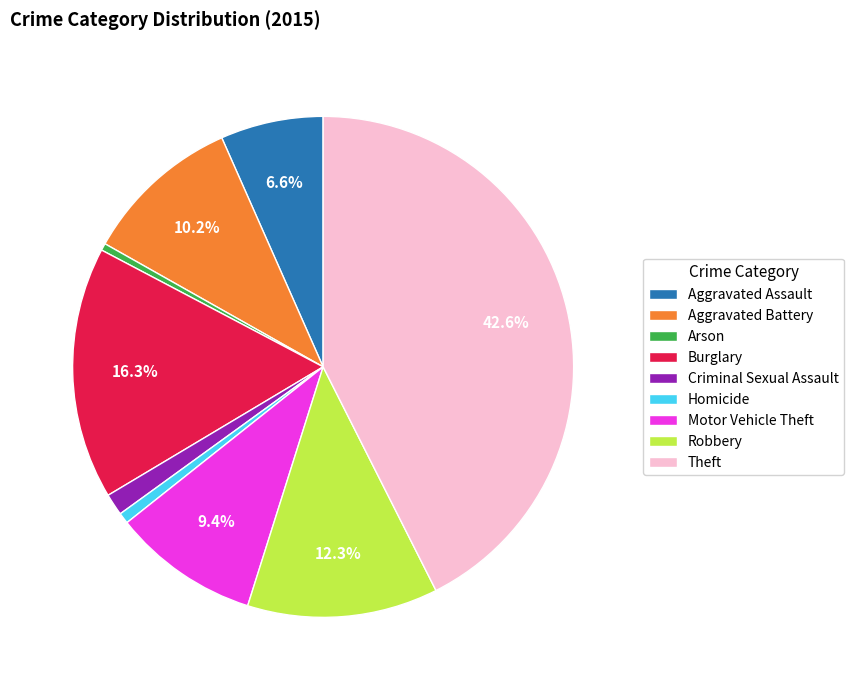

Does Theft represent more than half of the total?

No